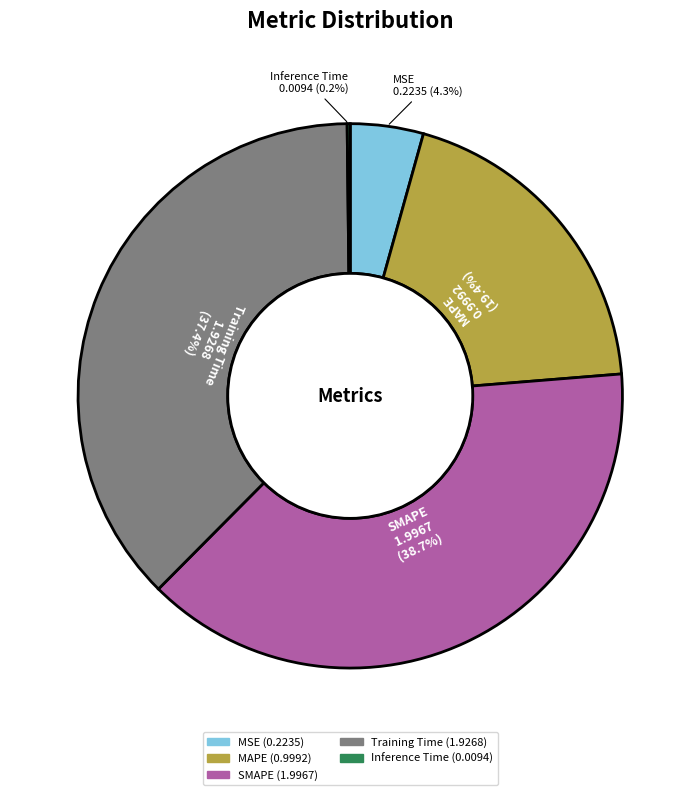

Which has a higher value, SMAPE or Training Time?

SMAPE